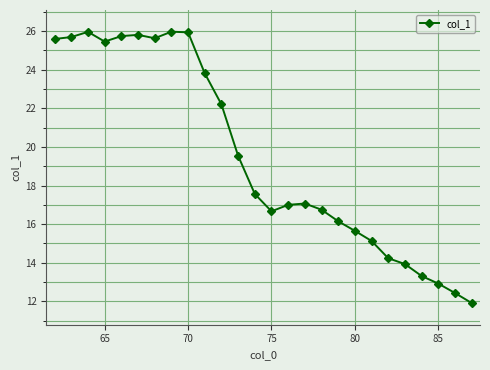

Does the chart have visible grid lines?

Yes